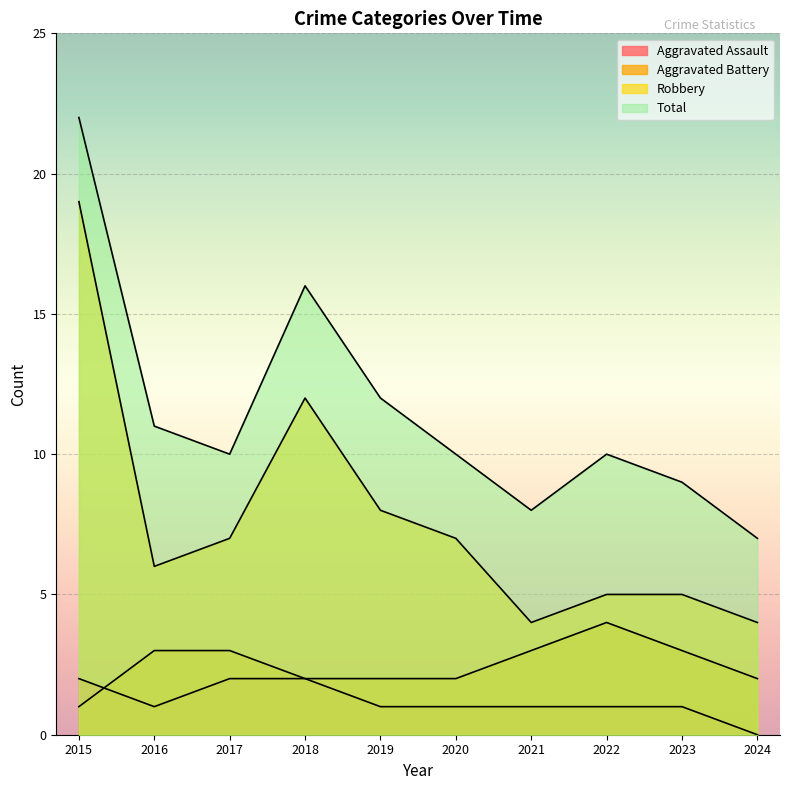

Does the chart display data point markers on the line(s)?

No